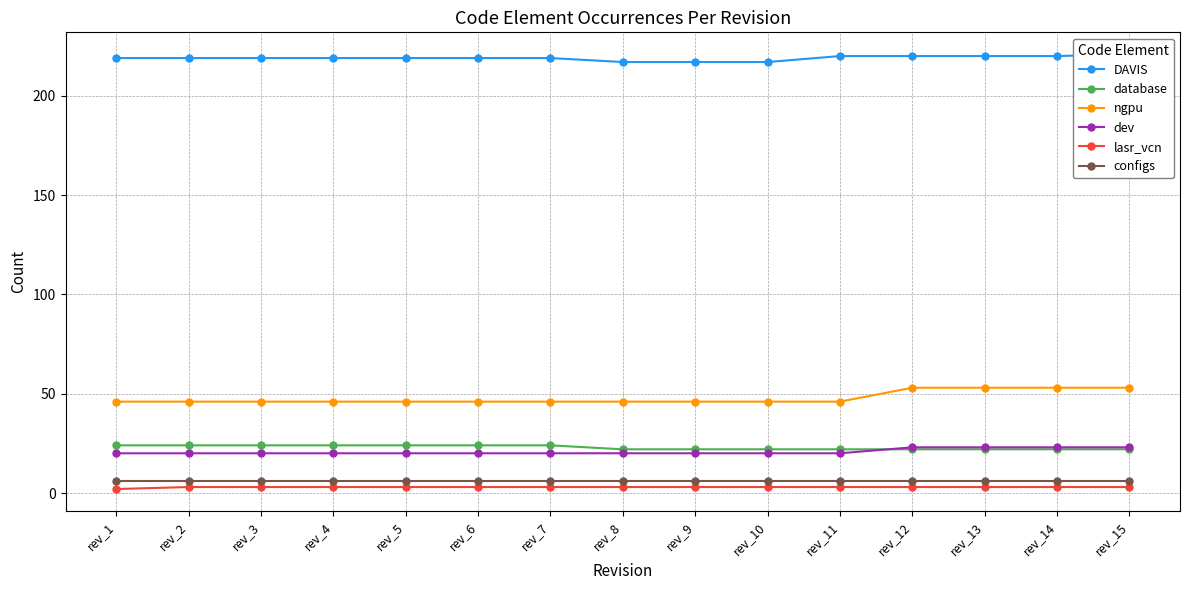

The DAVIS series shows 368 at rev_8. True or false?

False